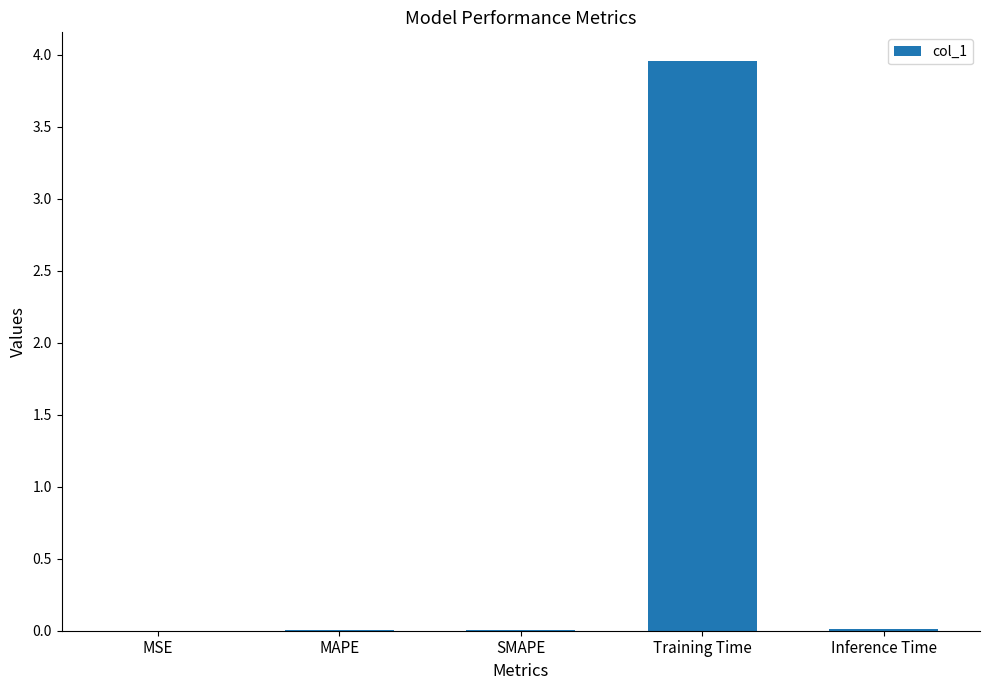

What is the maximum value shown in the chart?

4.0